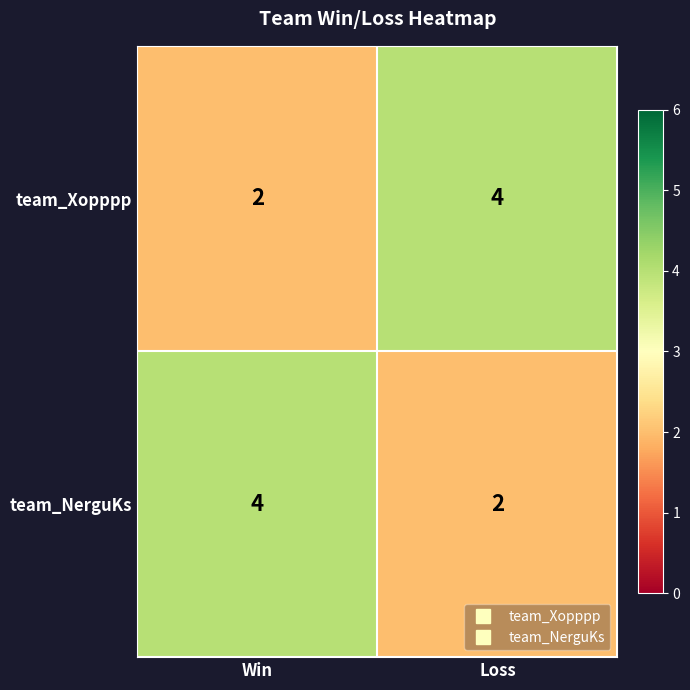

Is it true that team_NerguKs equals 3 at Win?

False